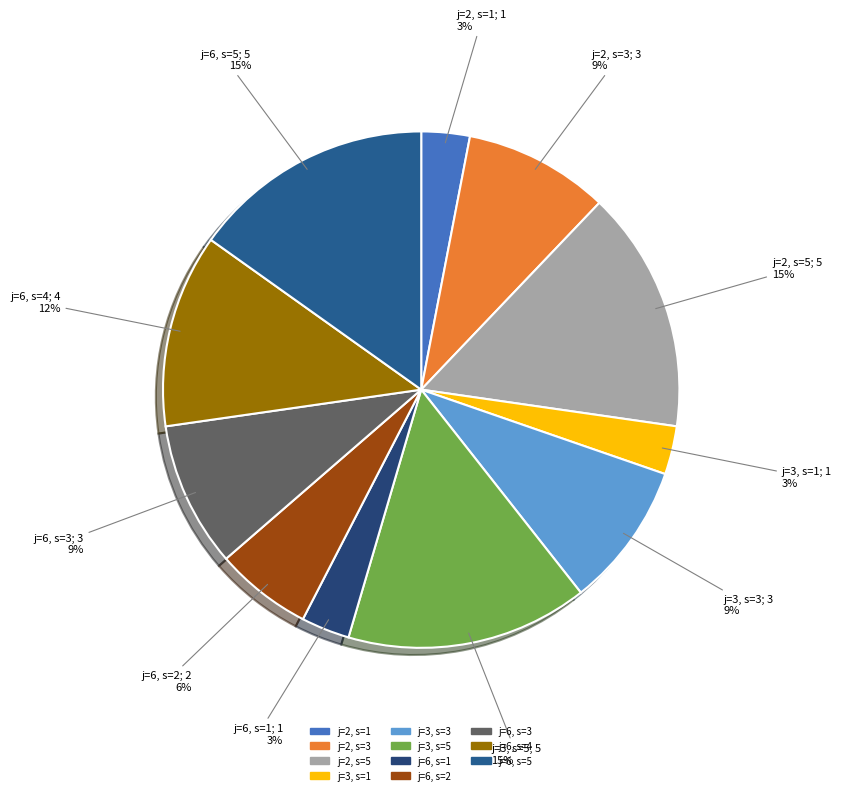

Which has a higher value, j=2, s=5 or j=3, s=1?

j=2, s=5